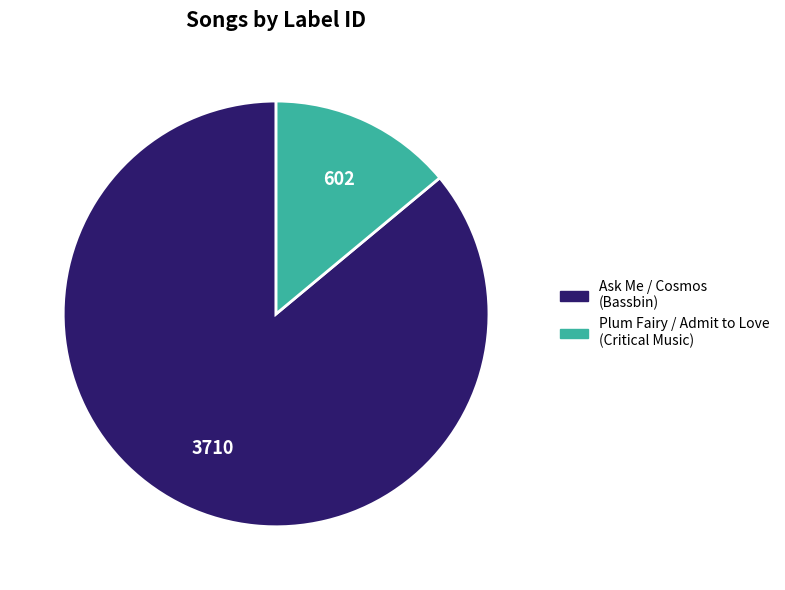

Rank the categories by value from highest to lowest.

Ask Me / Cosmos (Bassbin), Plum Fairy / Admit to Love (Critical Music)